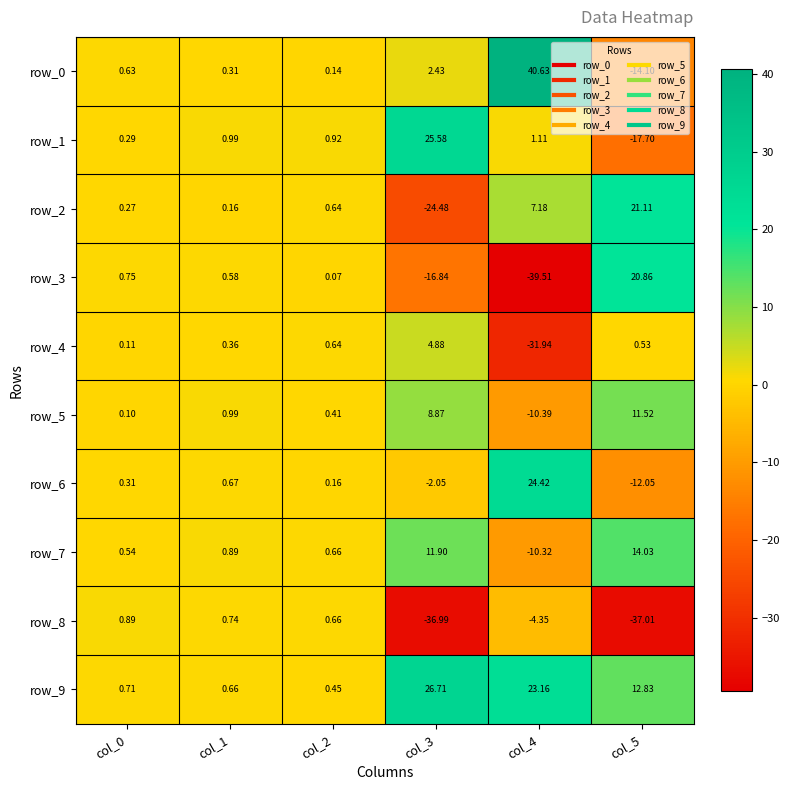

Rank the series at col_5 from lowest to highest value.

row_8, row_1, row_0, row_6, row_4, row_5, row_9, row_7, row_3, row_2